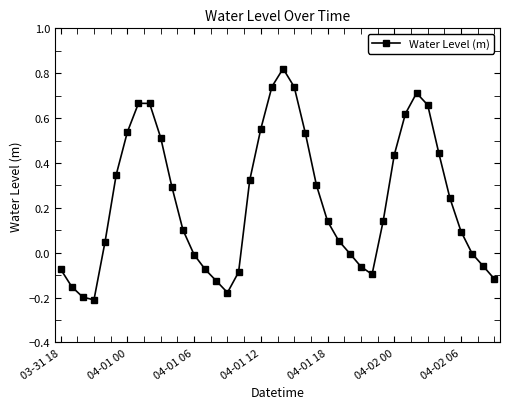

What is the difference between the maximum and second lowest values?

1.0